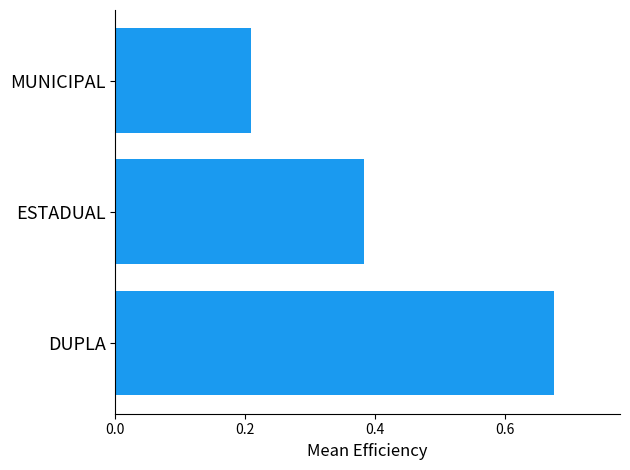

What is the sum of the values at DUPLA and ESTADUAL?

1.1